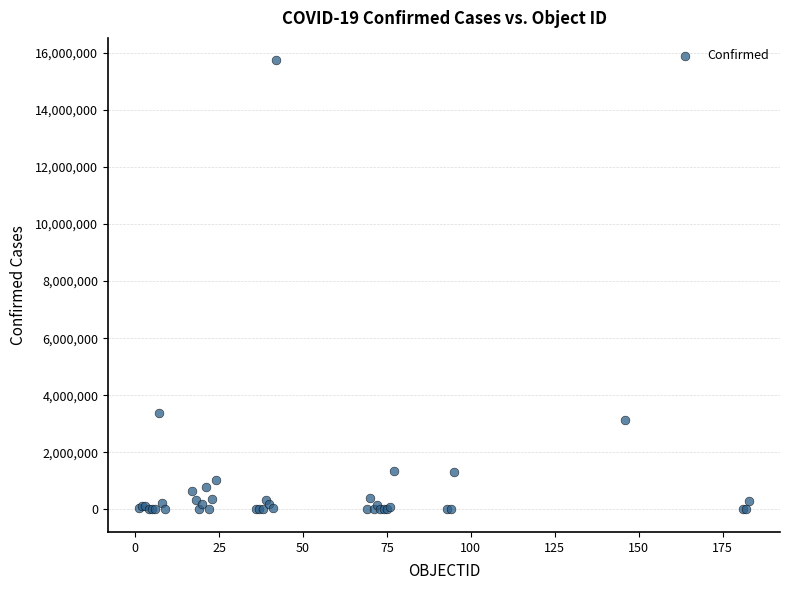

What Y value in the scatter plot is closest to 7866534?

3371508